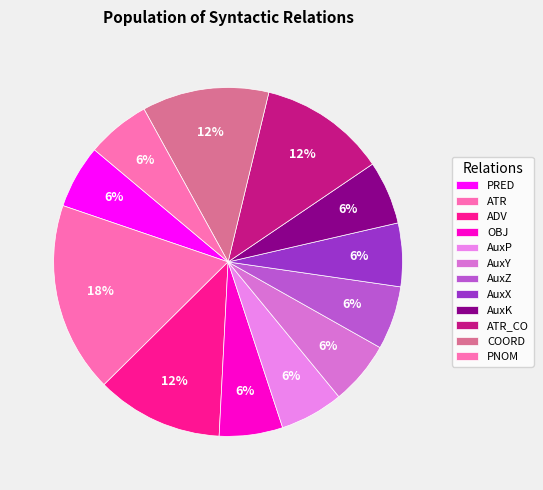

Count the number of slices in the pie.

12